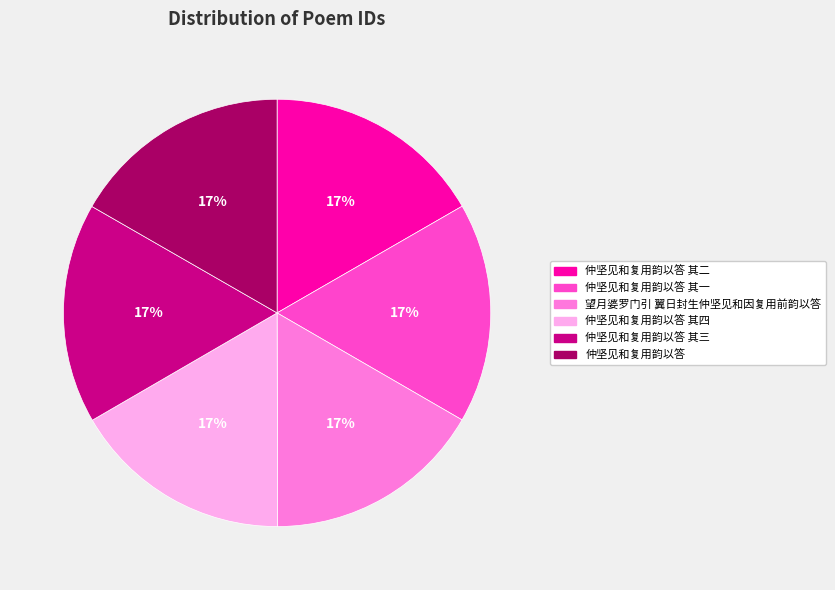

Count the number of slices in the pie.

6